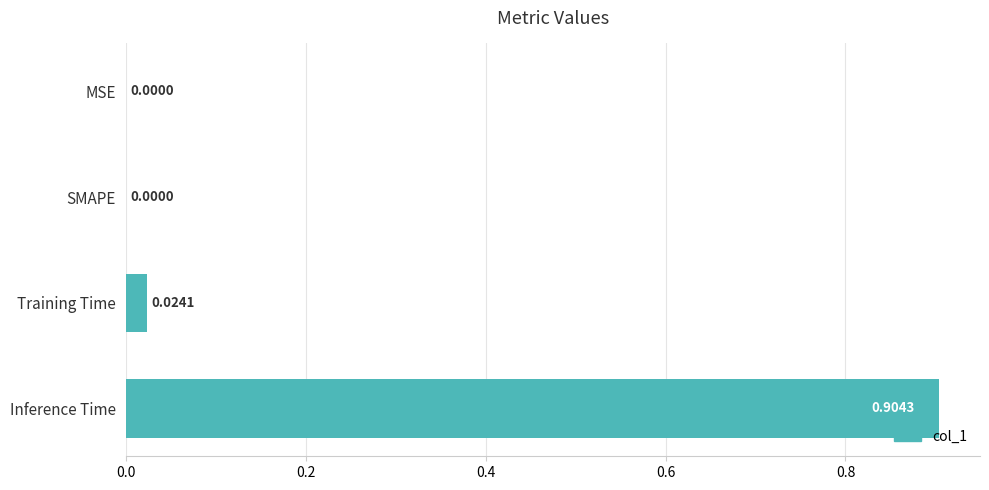

What is the sum of all values?

0.9